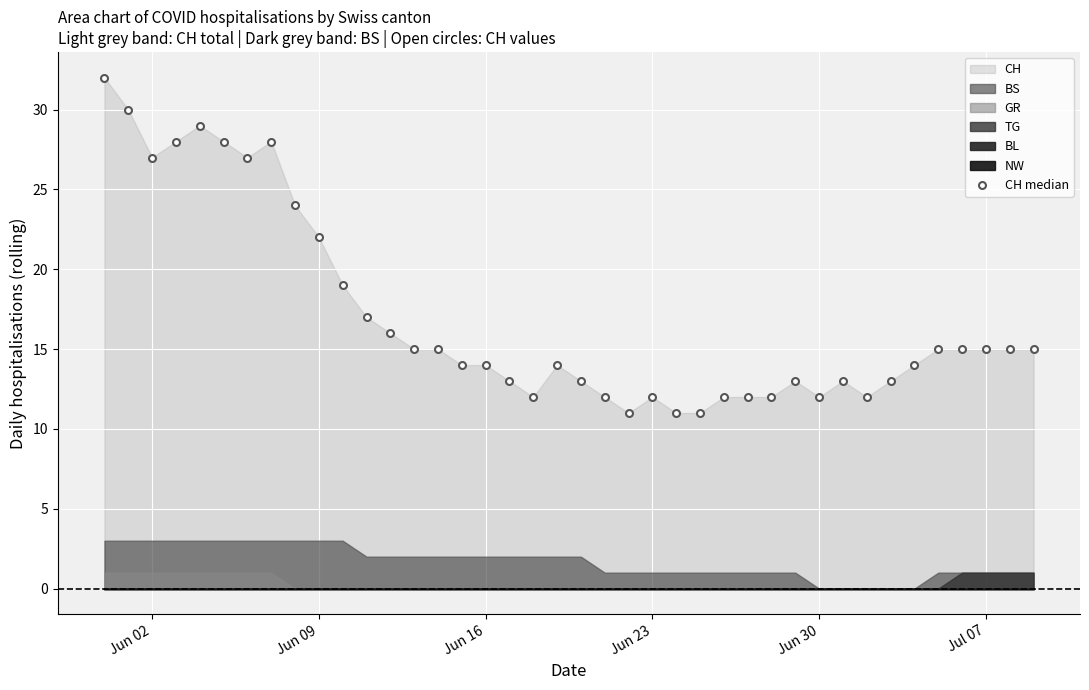

What is the sum of all values?

682